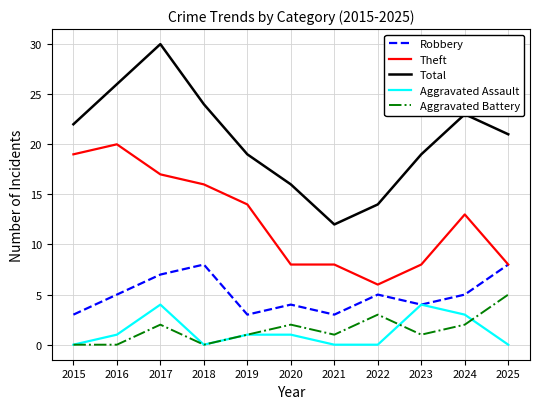

What is the difference between the maximum and second lowest values in the Aggravated Battery series?

5